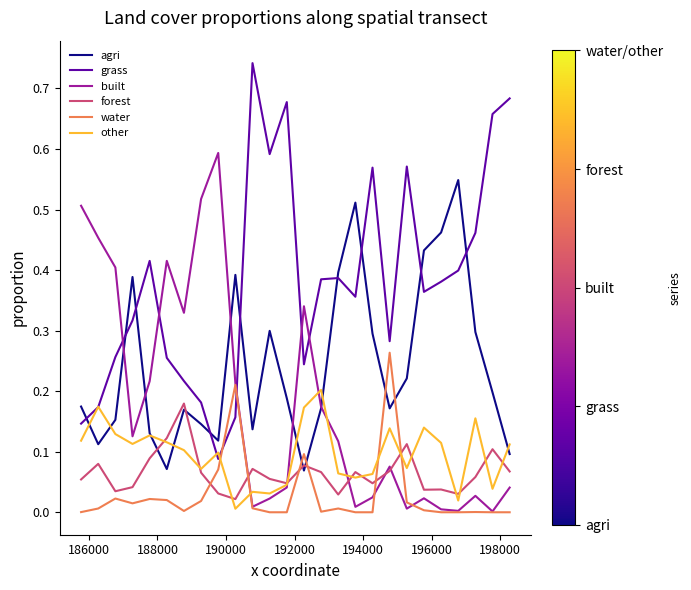

Which series has the largest total across all categories?

grass